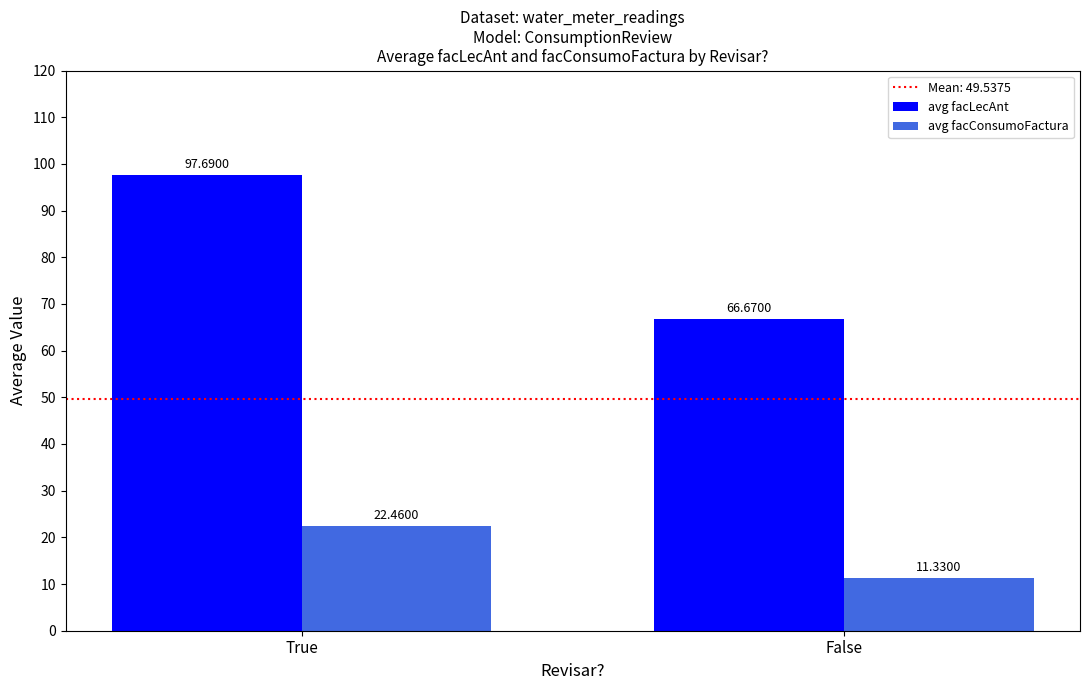

What is the sum of all avg facLecAnt values?

164.4